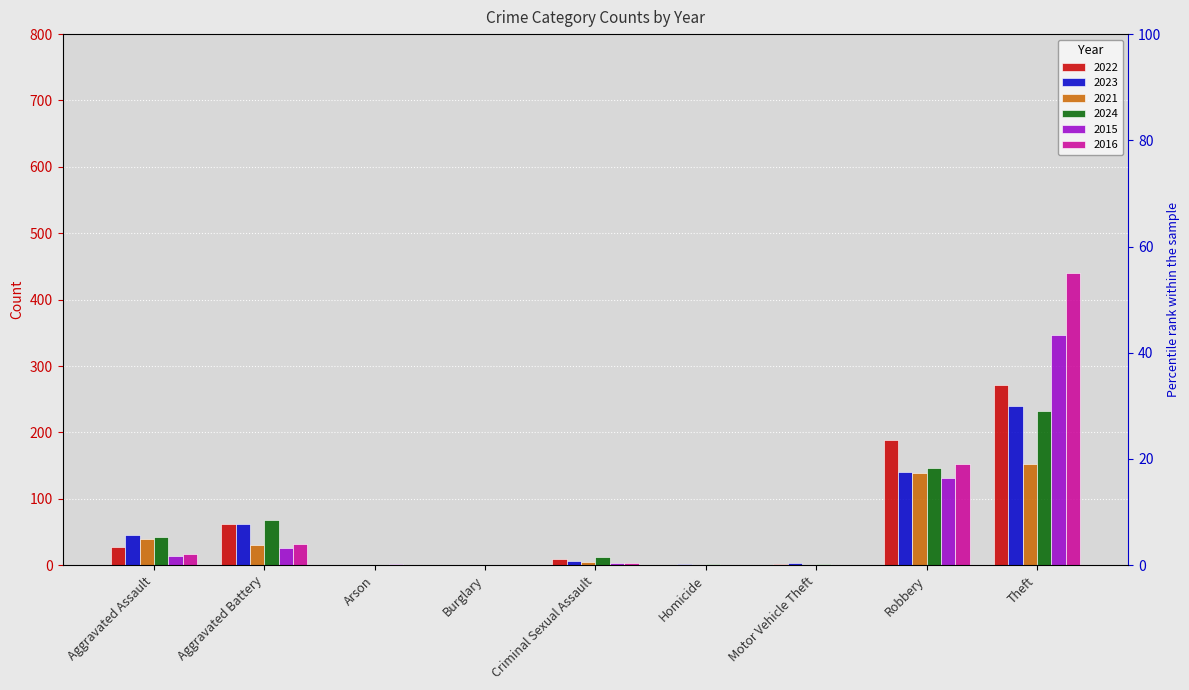

Where is 2016 nearest to the value 220?

Robbery